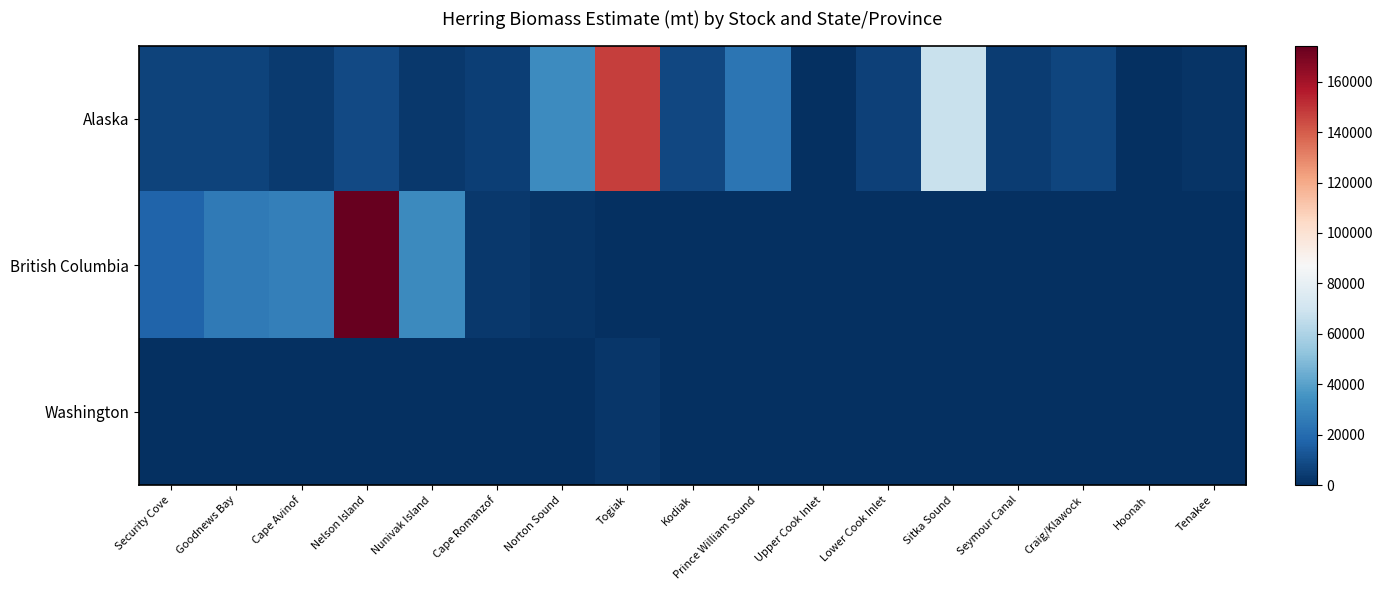

Rank the series at Kodiak from lowest to highest value.

British Columbia, Washington, Alaska